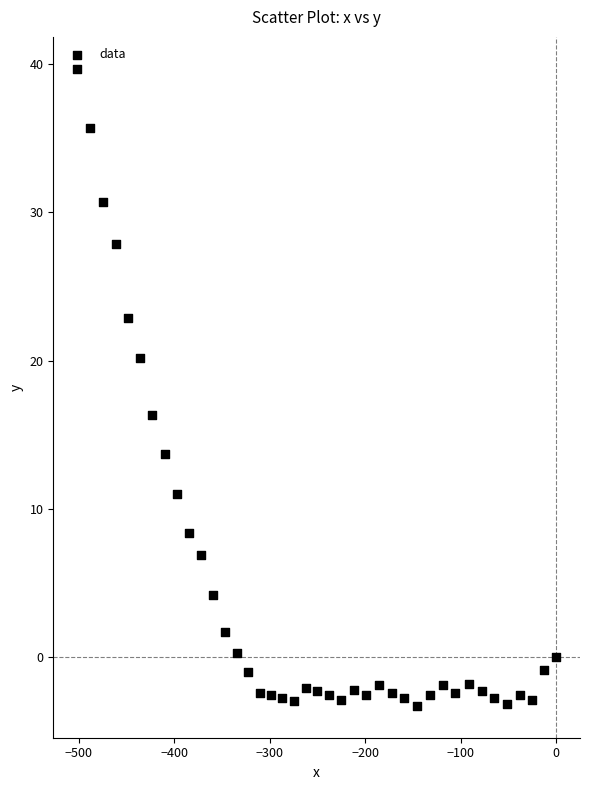

What is the range of X values (max minus min)?

501.4